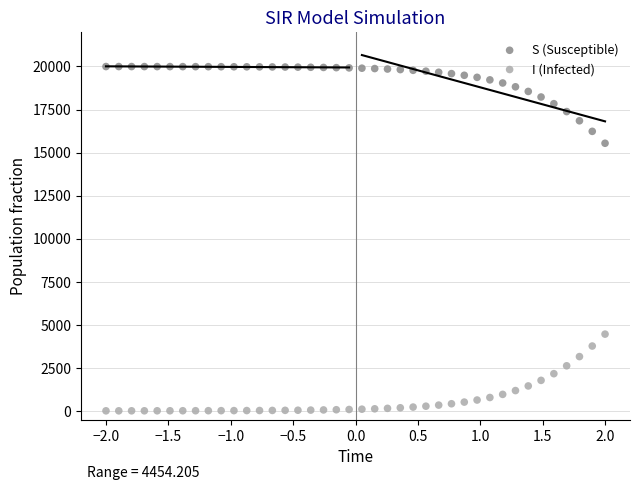

What are all the series names shown in the legend?

S (Susceptible), I (Infected)